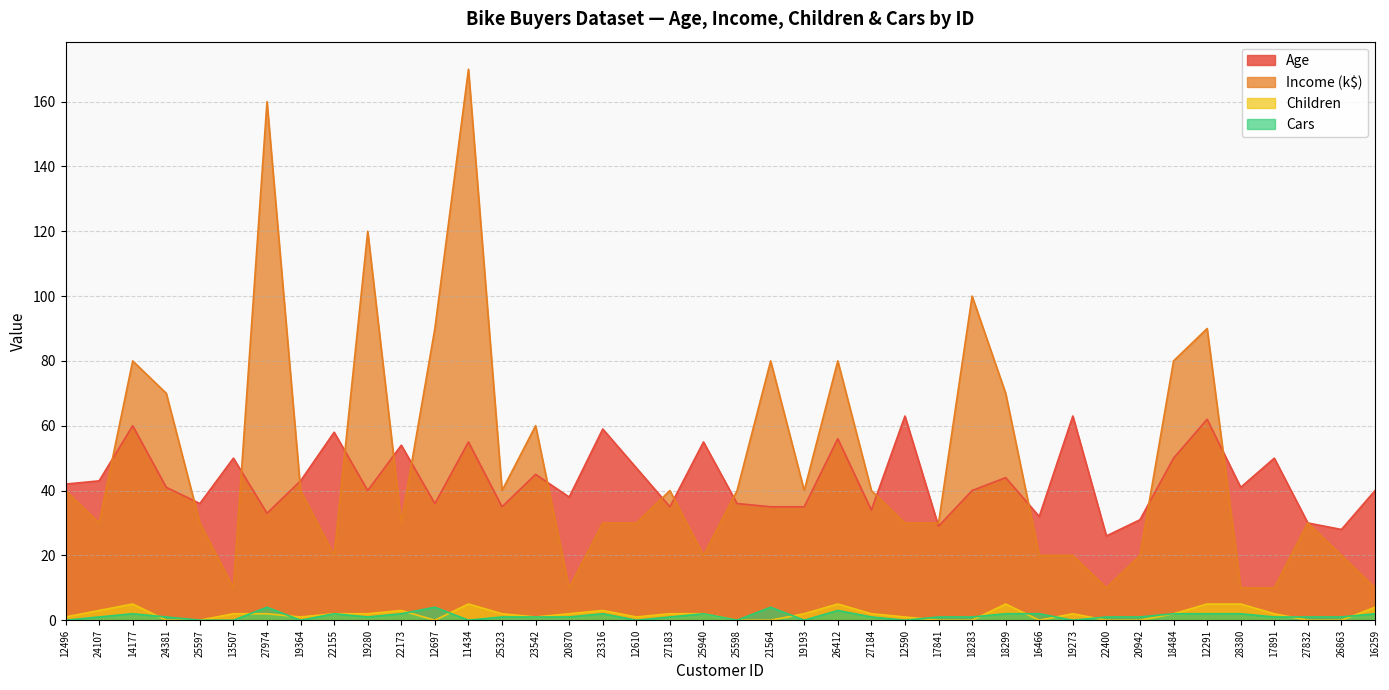

The Cars series shows 1 at 20870. True or false?

False